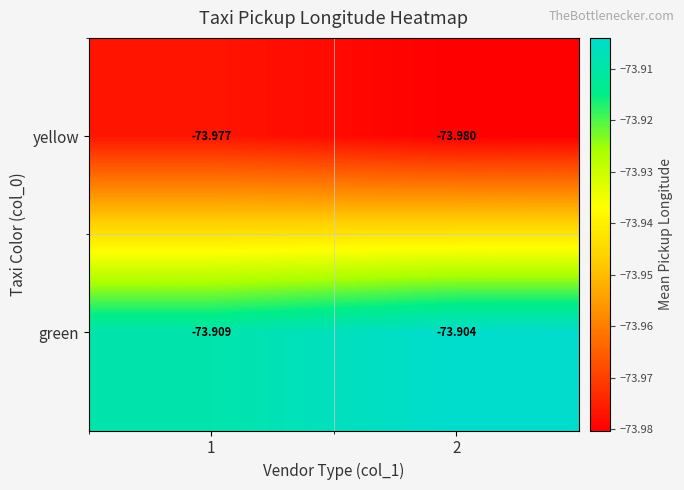

Which series has the largest total across all categories?

green